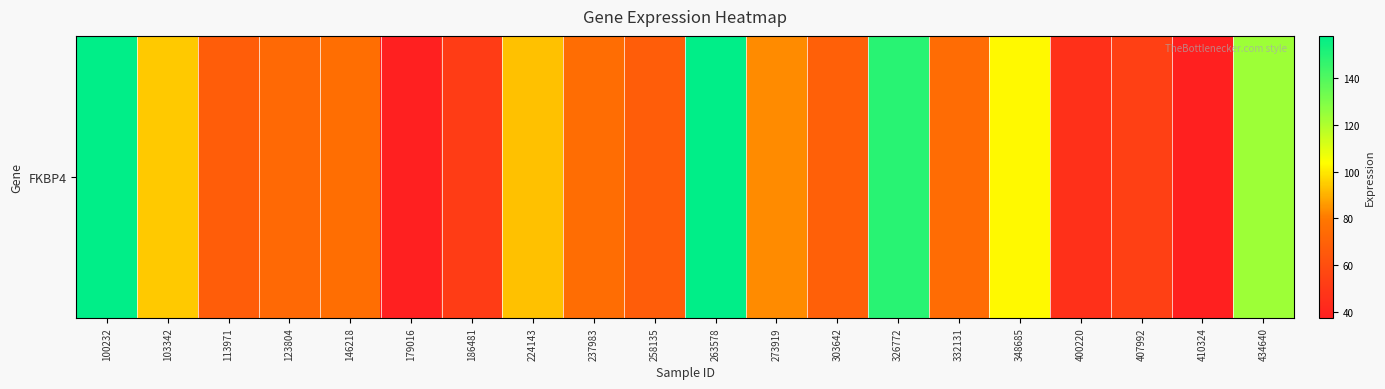

Rank the categories by value from highest to lowest.

100232, 263578, 326772, 434640, 348685, 103342, 224143, 273919, 146218, 237983, 332131, 123804, 303642, 258135, 113971, 407992, 186481, 400220, 410324, 179016